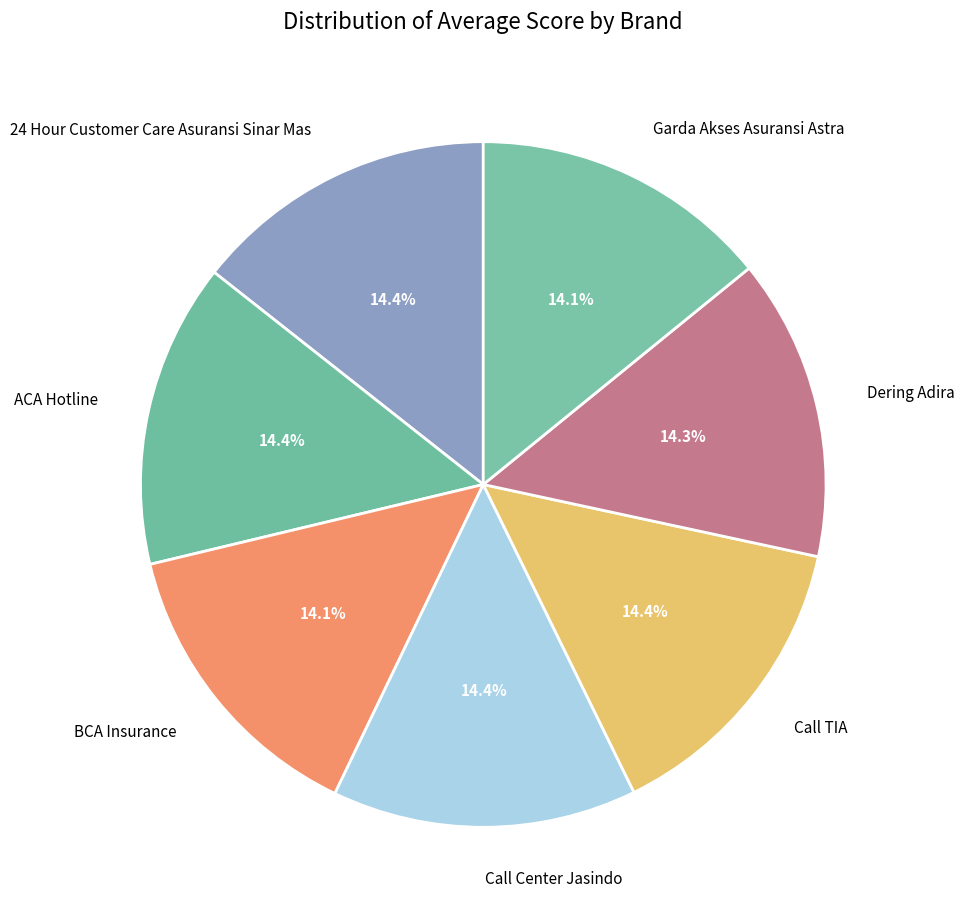

Is the sum of Garda Akses Asuransi Astra and Dering Adira greater than half?

No